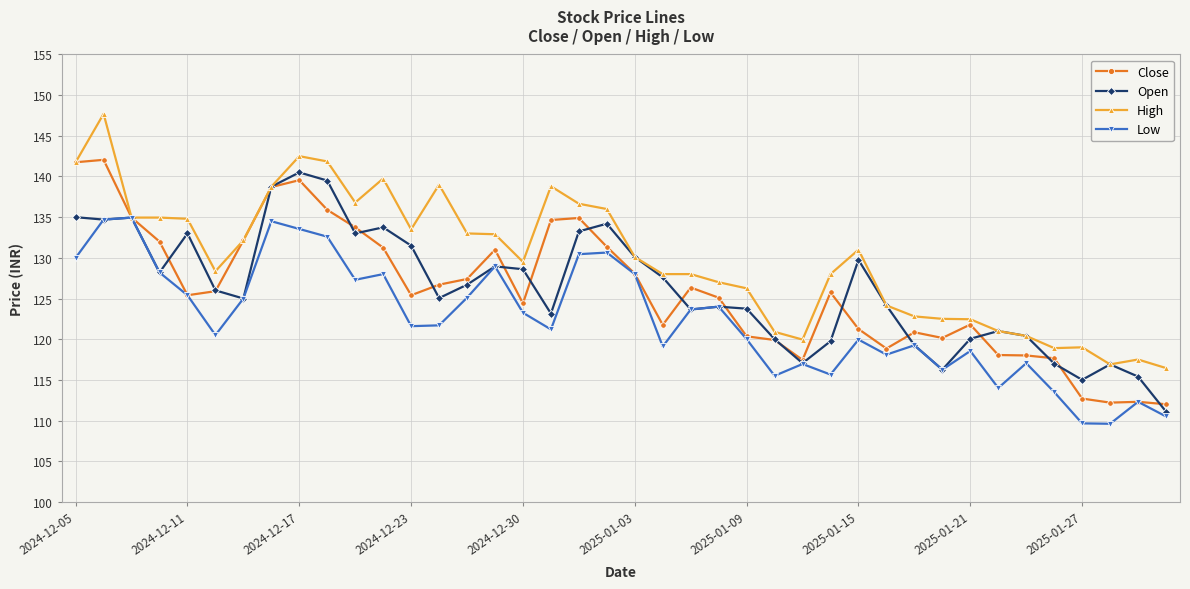

Which series has the largest total across all categories?

High